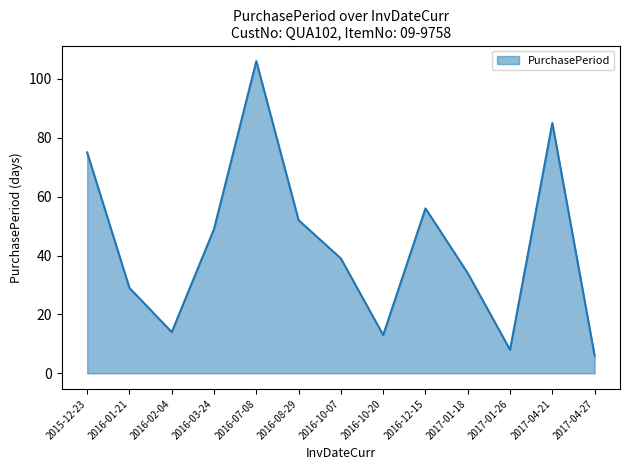

Rank the categories by value from highest to lowest.

2016-07-08, 2017-04-21, 2015-12-23, 2016-12-15, 2016-08-29, 2016-03-24, 2016-10-07, 2017-01-18, 2016-01-21, 2016-02-04, 2016-10-20, 2017-01-26, 2017-04-27